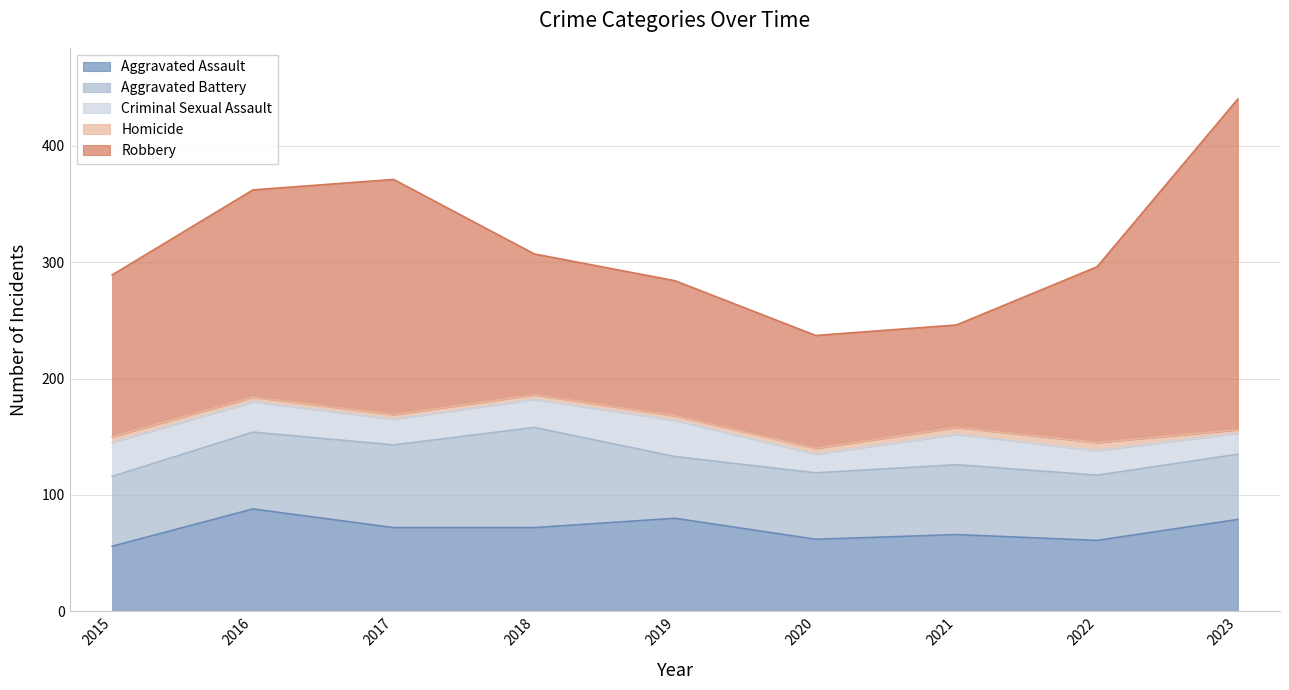

In Aggravated Assault, how many points are lower than both neighbors (excluding endpoints)?

2